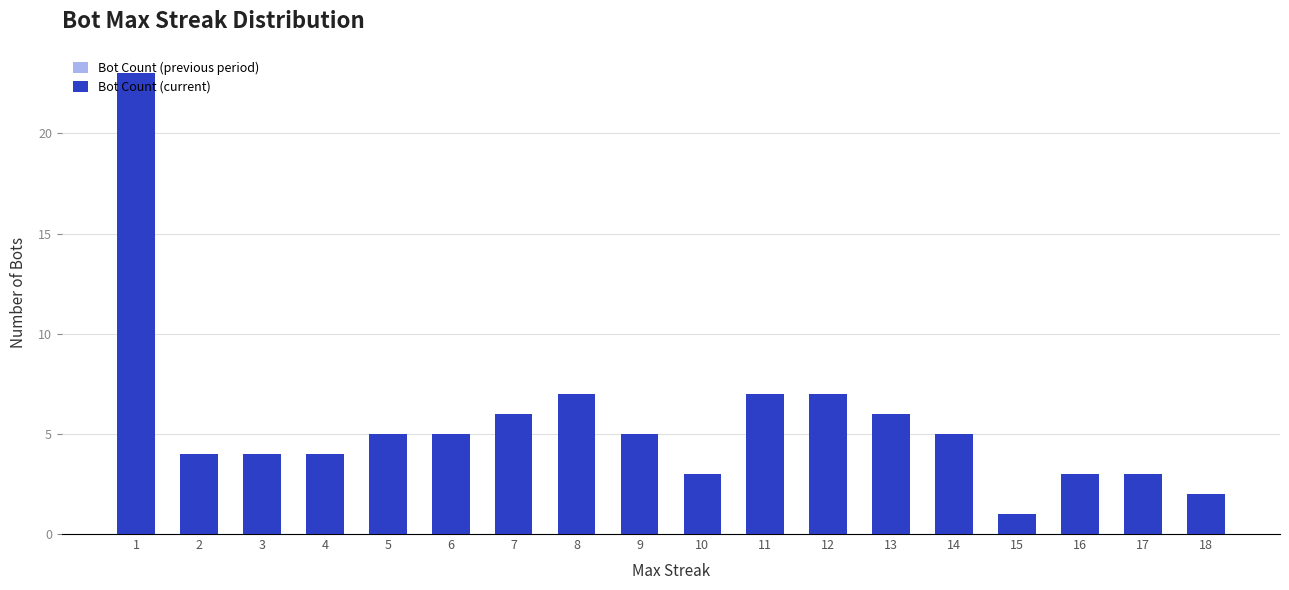

Rank the series by their average value, from lowest to highest.

Bot Count (previous period), Bot Count (current)